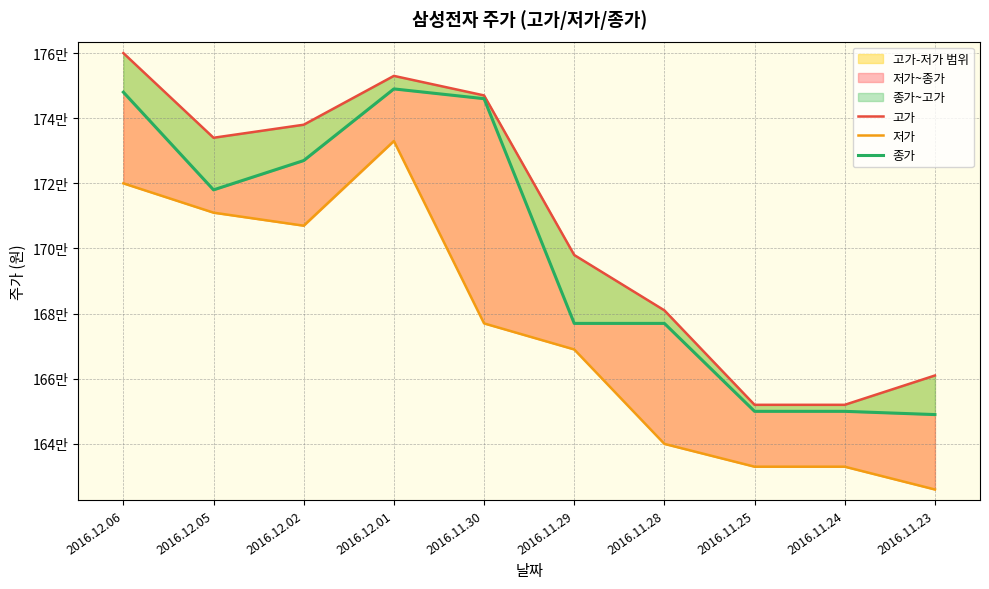

Is it true that 저가 equals 927234 at 2016.12.01?

False